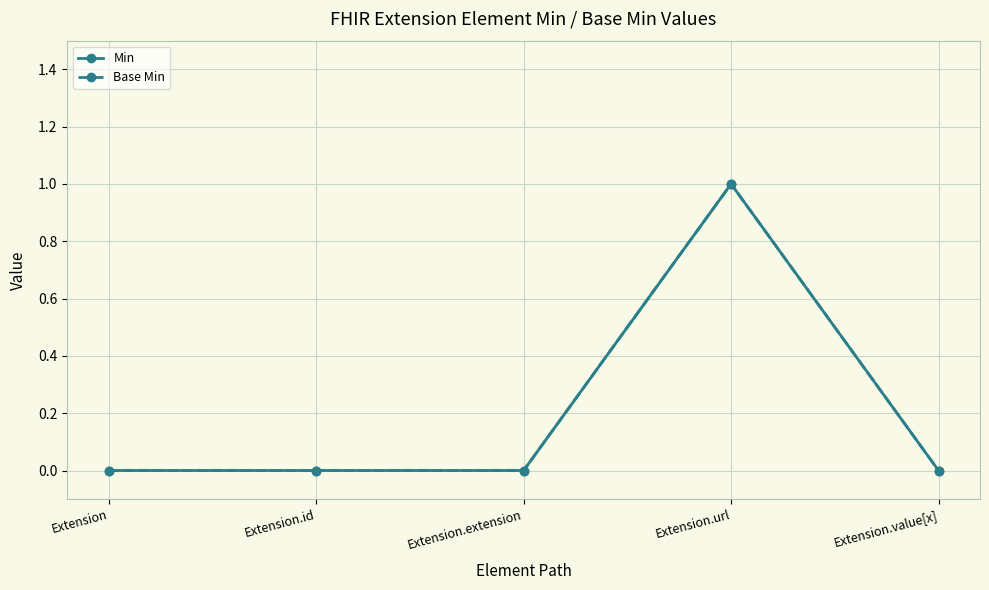

At which category is the sum across all series the highest?

Extension.url